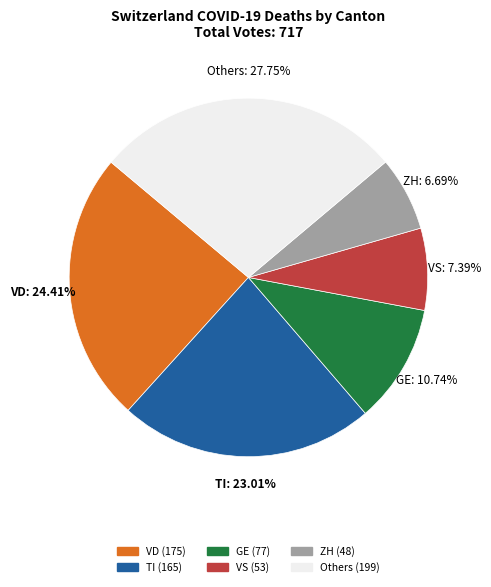

Rank the categories by value from lowest to highest.

ZH, VS, GE, TI, VD, Others